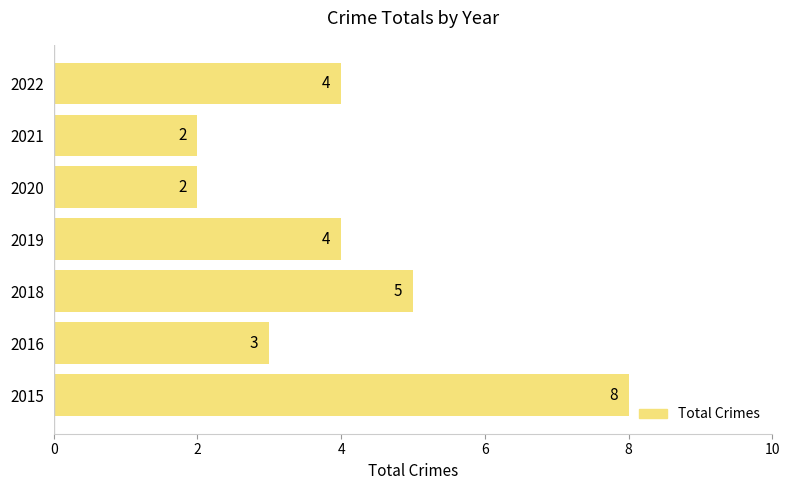

What is the sum of the values at 2022 and 2018?

9